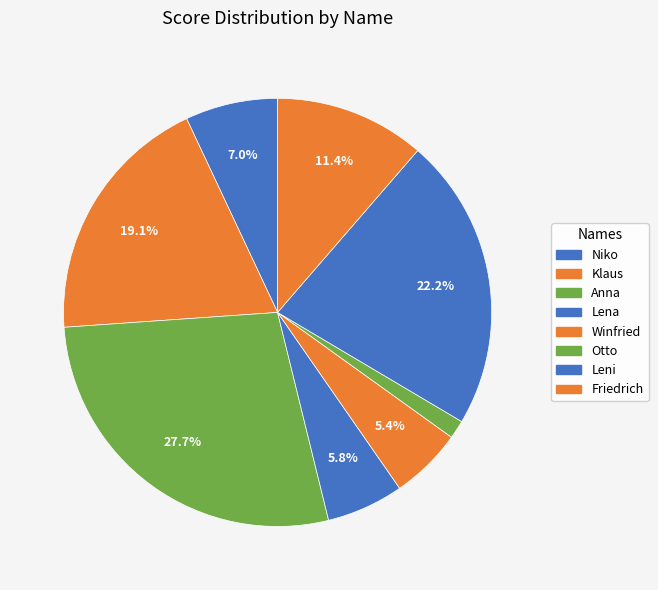

Which slice is the smallest?

Otto